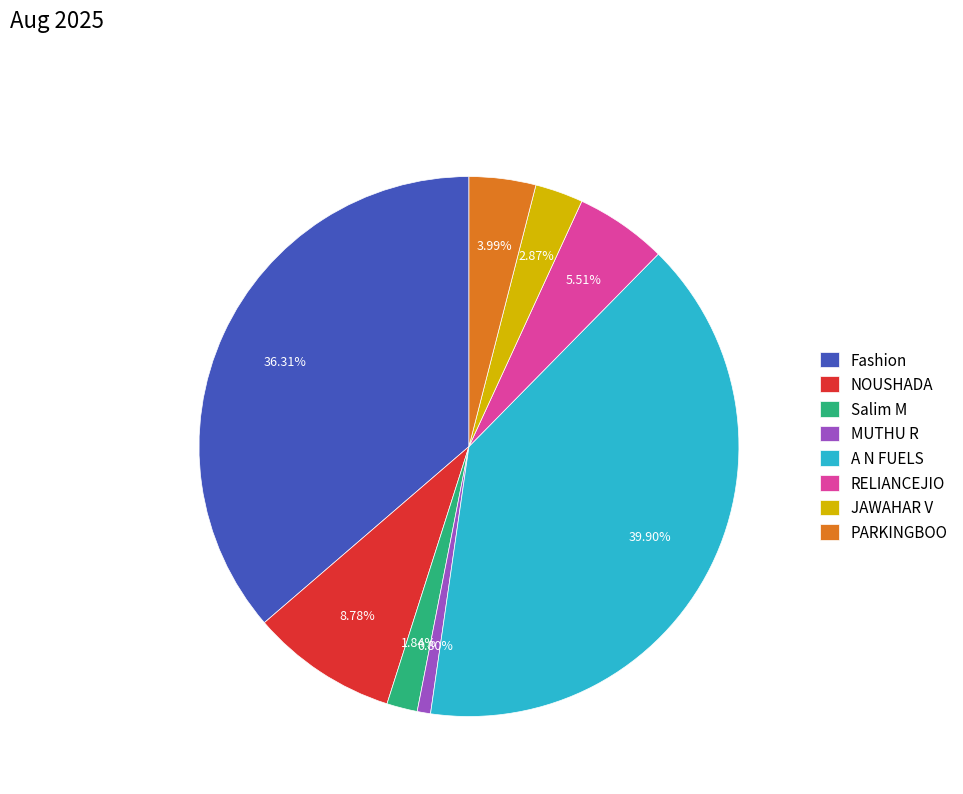

Which category has the biggest portion of the pie?

A N FUELS